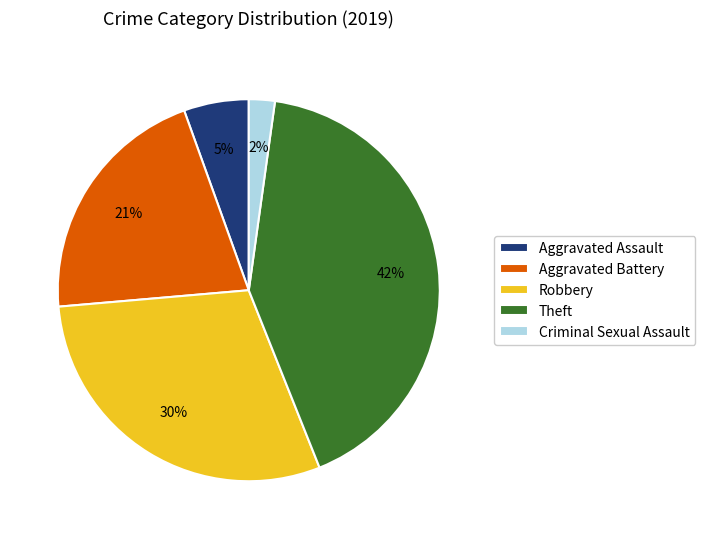

What is the largest slice in the pie chart?

Theft